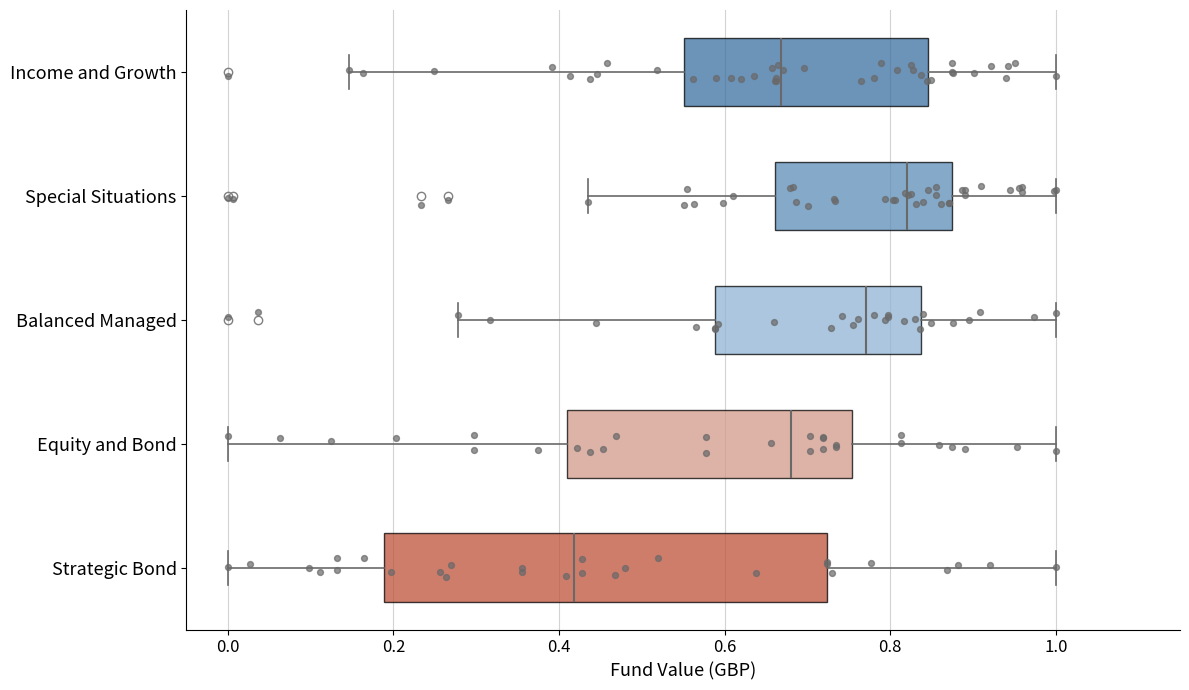

Which box's median line is the furthest to the right?

Special Situations